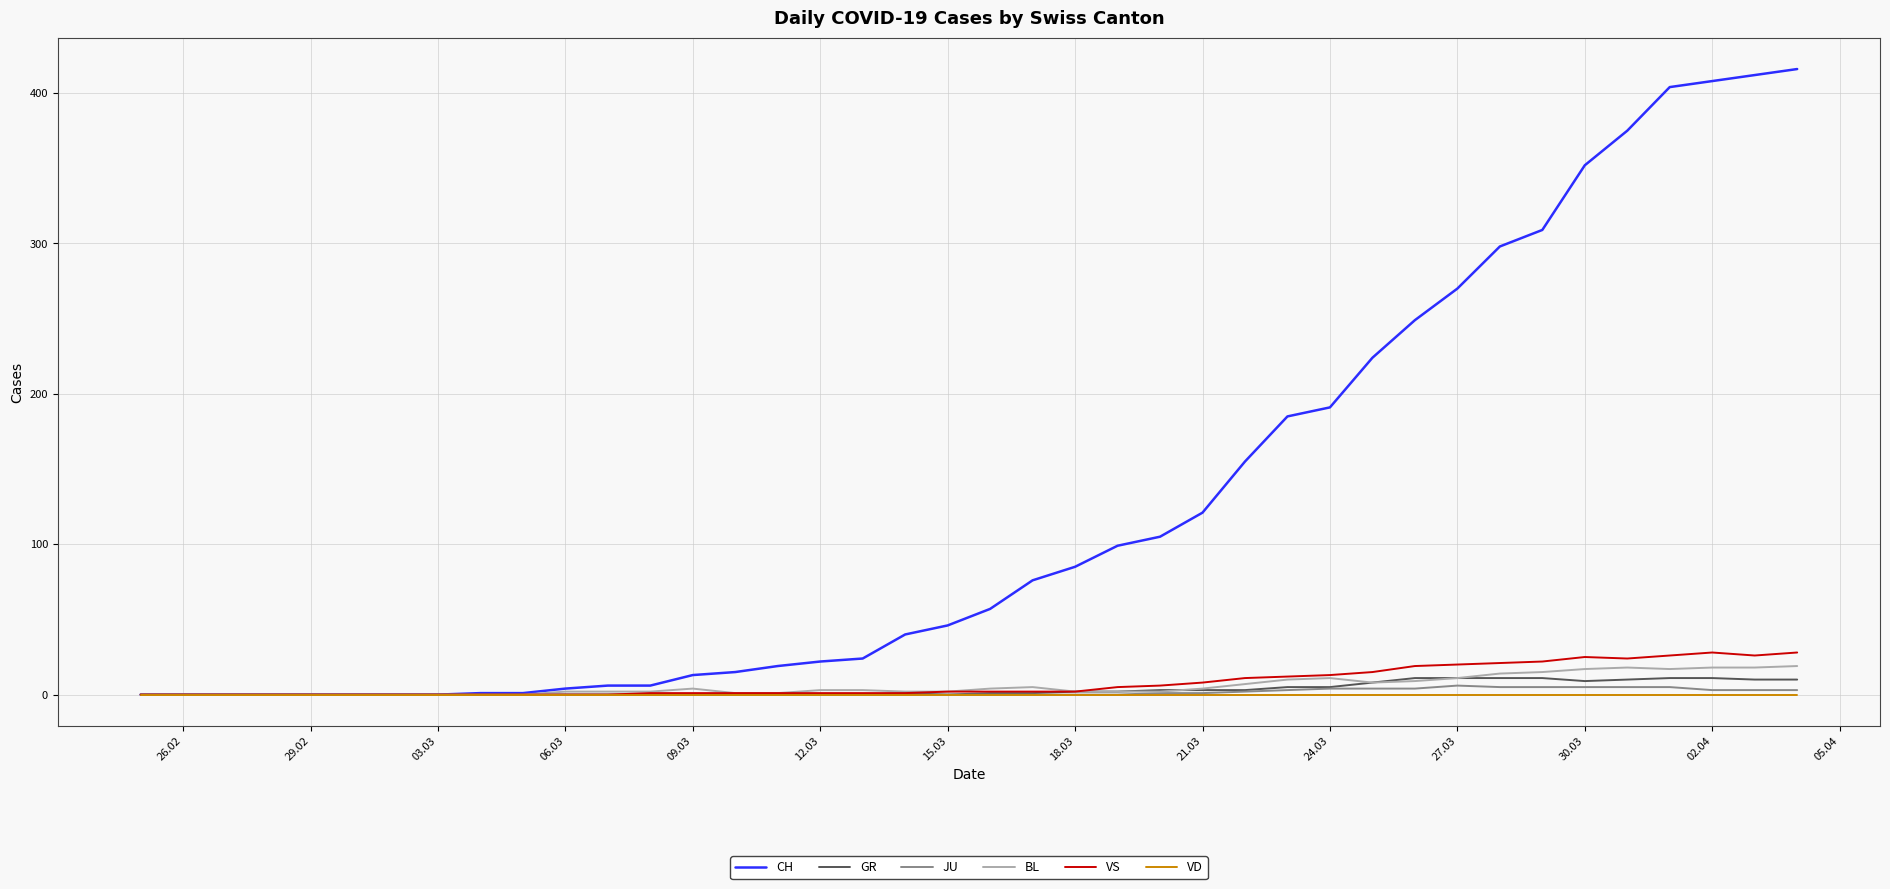

Which series has the largest total across all categories?

CH